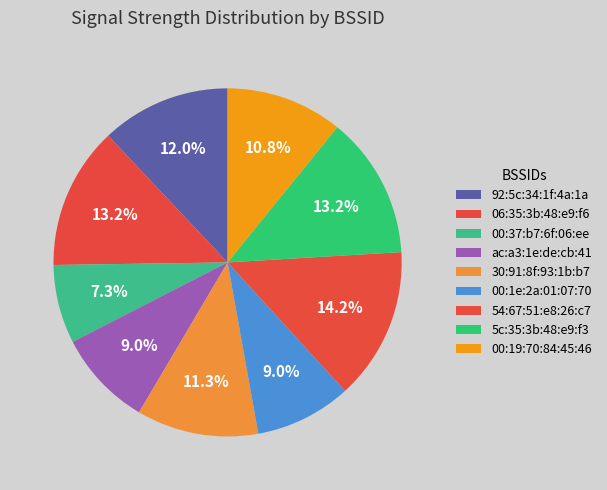

To the nearest percent, what is the average slice percentage?

11%